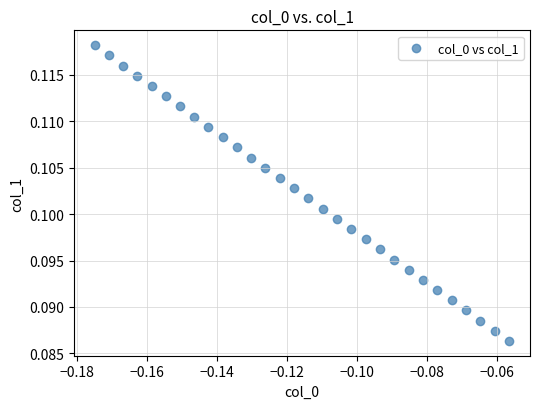

How many data points are displayed?

30